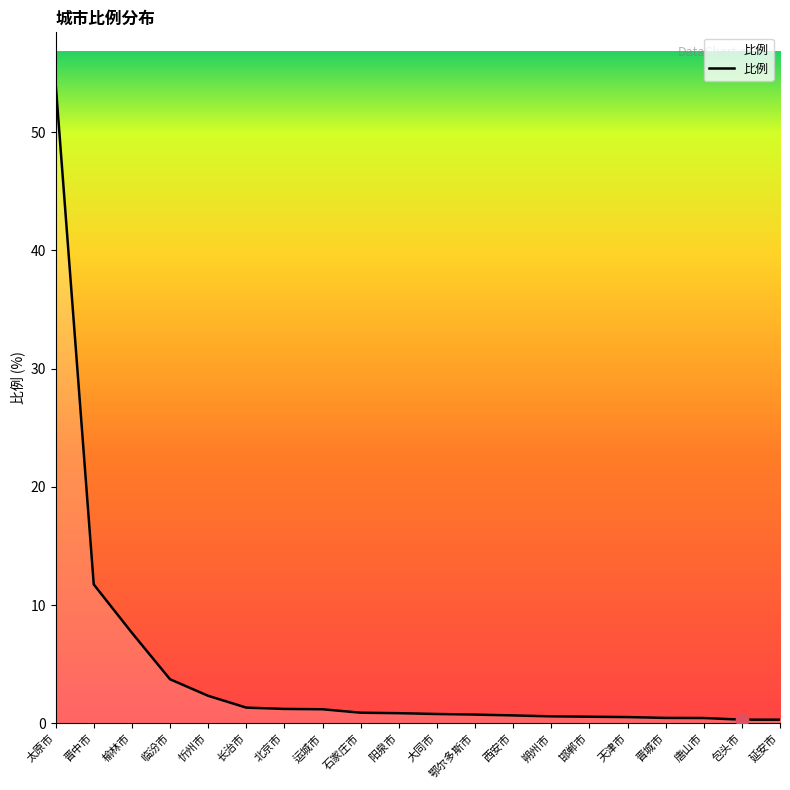

Which has a higher value, 包头市 or 长治市?

长治市